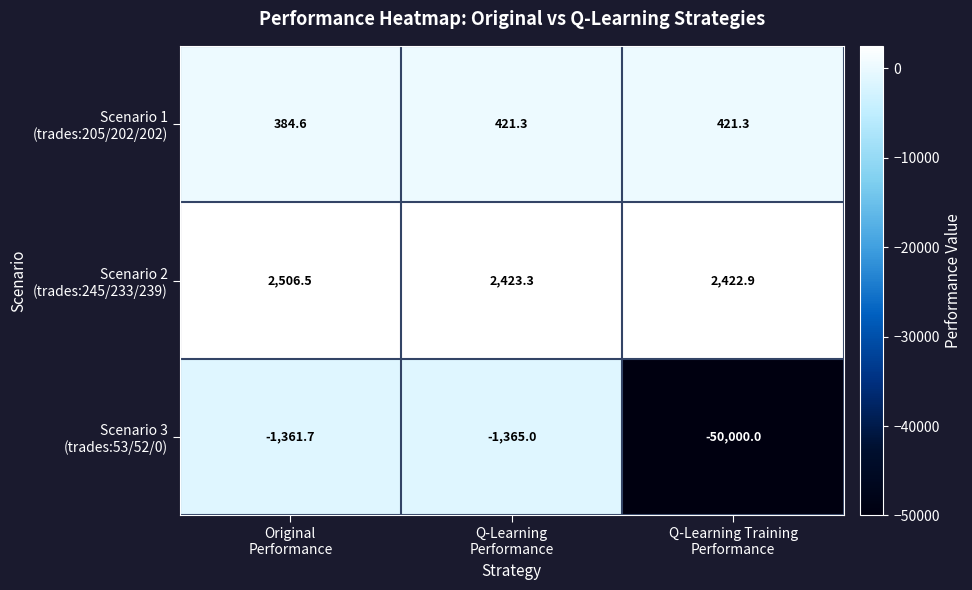

What is the smallest value displayed?

-50000.0